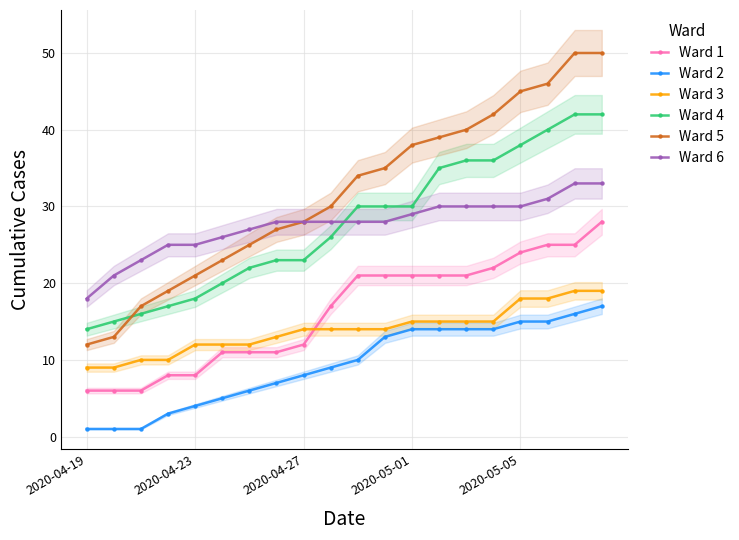

True or false: Ward 1 and Ward 4 cross at least once.

False